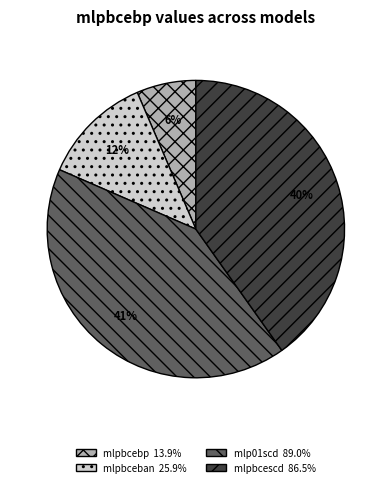

Is there any slice that represents more than half of the pie?

No